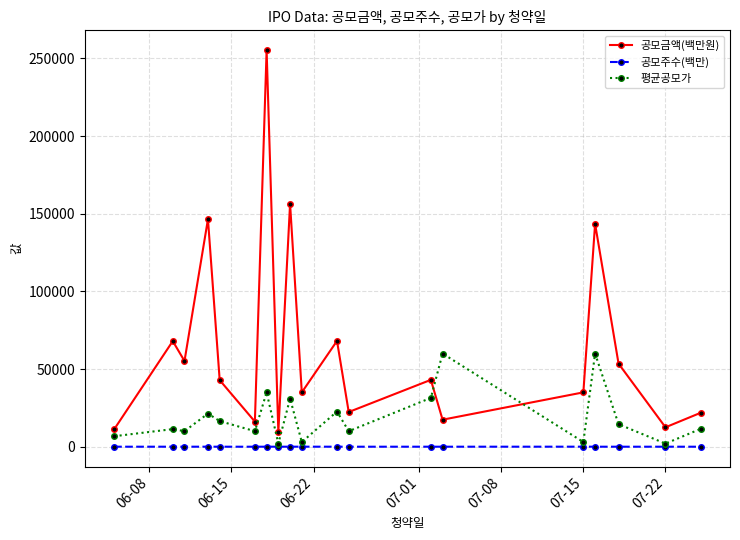

What is the value of the 공모금액(백만원) point at the 2nd from the left?

68000.0